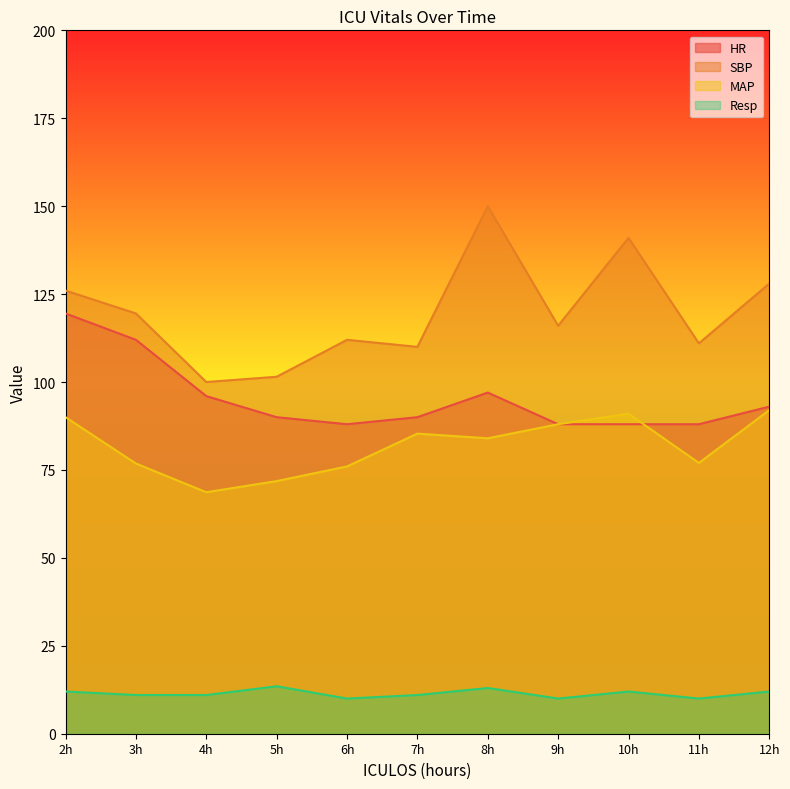

What is the minimum value for Resp?

10.0